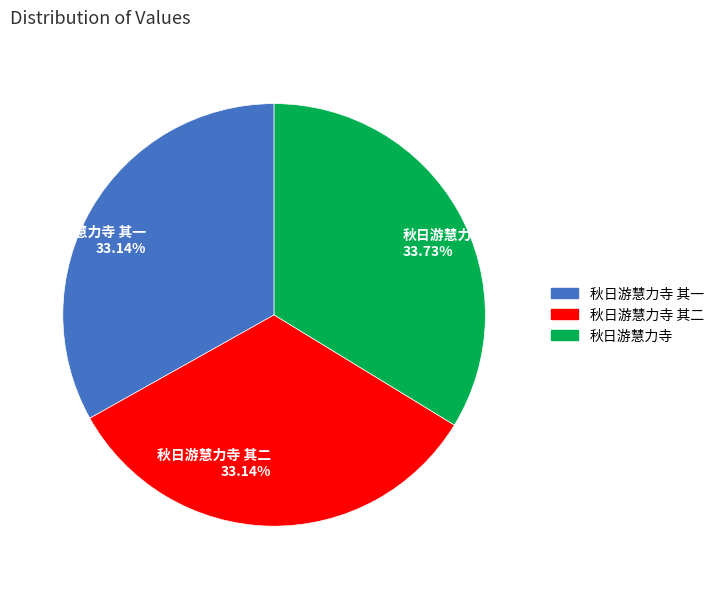

Is there a majority slice in this chart?

No